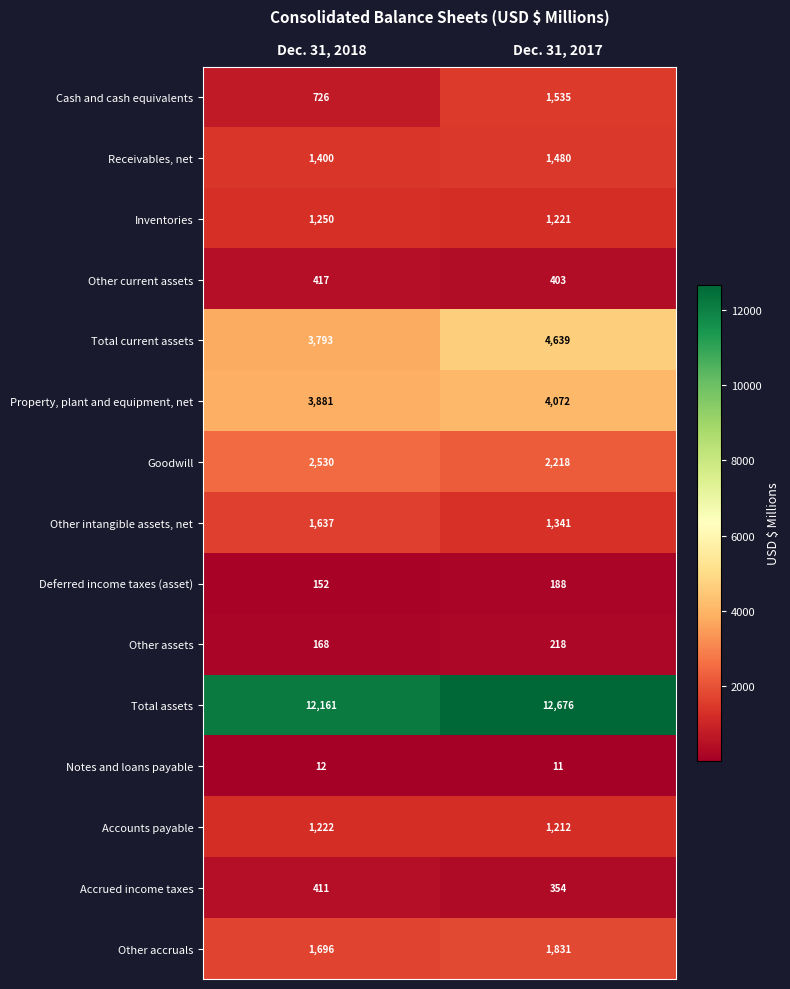

What is the sum of the Property, plant and equipment, net values at Dec. 31, 2017 and Dec. 31, 2018?

7953